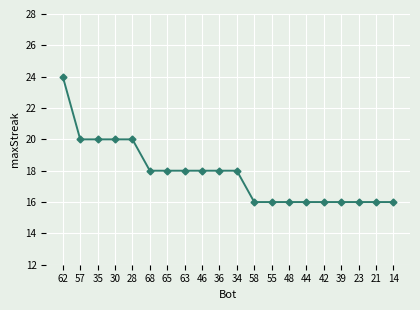

The value at 30 is 20. True or false?

True